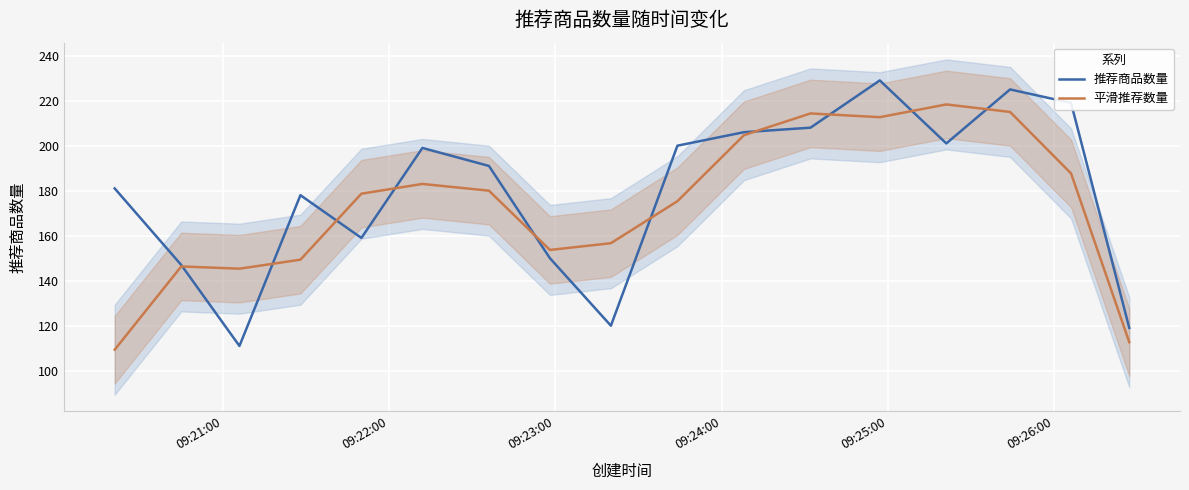

What is the sum of all 平滑推荐数量 values?

2943.0